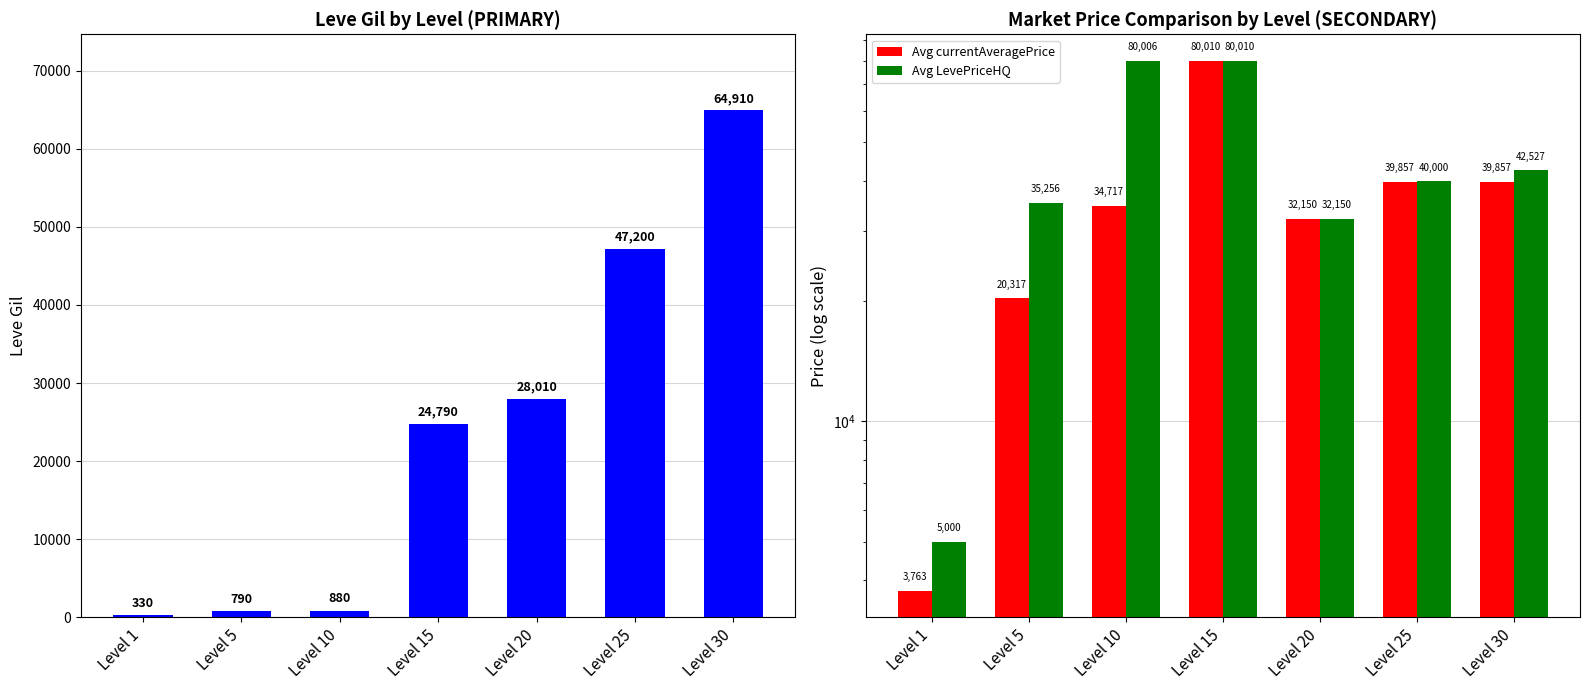

Reading left to right, extract all data points from this chart.

Avg Leve Gil: 330	790	880	24790	28010	47200	64910
Avg currentAveragePrice: 3763	20317	34717	80010	32150	39857	39857
Avg LevePriceHQ: 5000	35256	80006	80010	32150	40000	42527